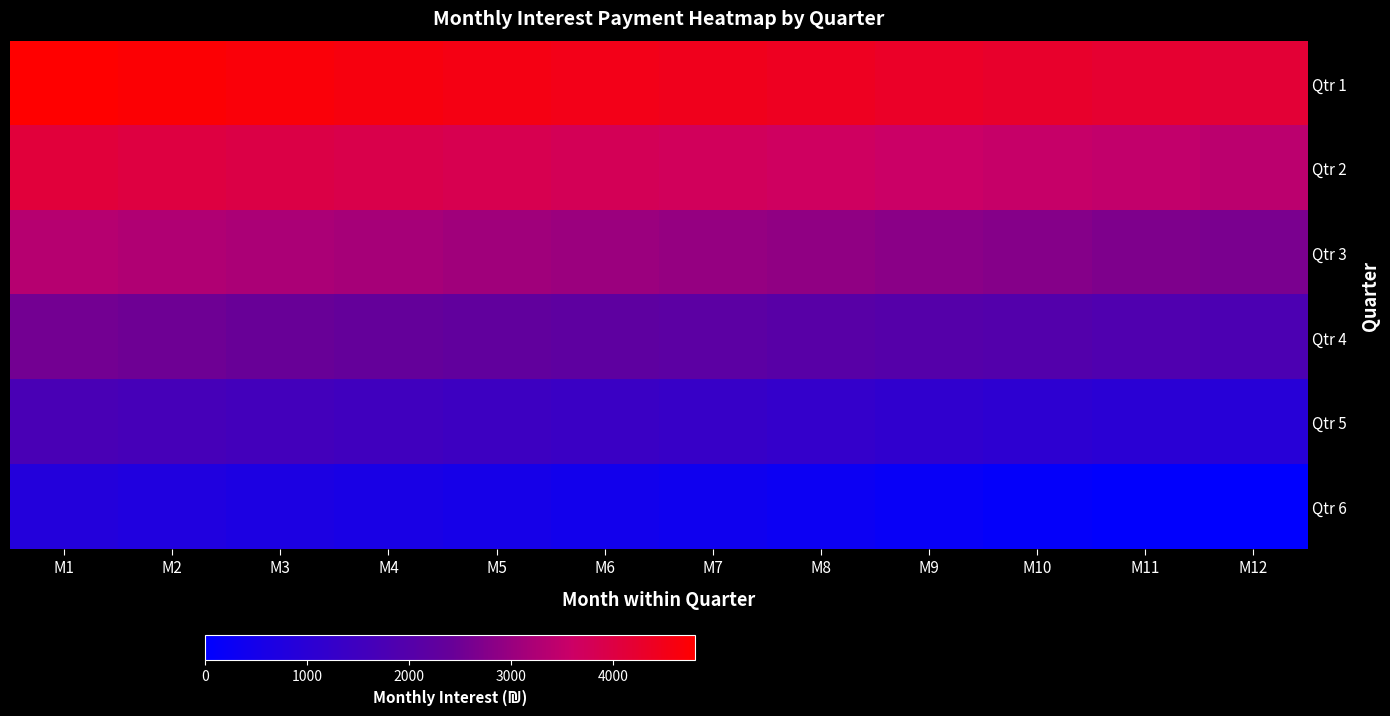

List the series in order of their overall mean, highest first.

Qtr 1, Qtr 2, Qtr 3, Qtr 4, Qtr 5, Qtr 6